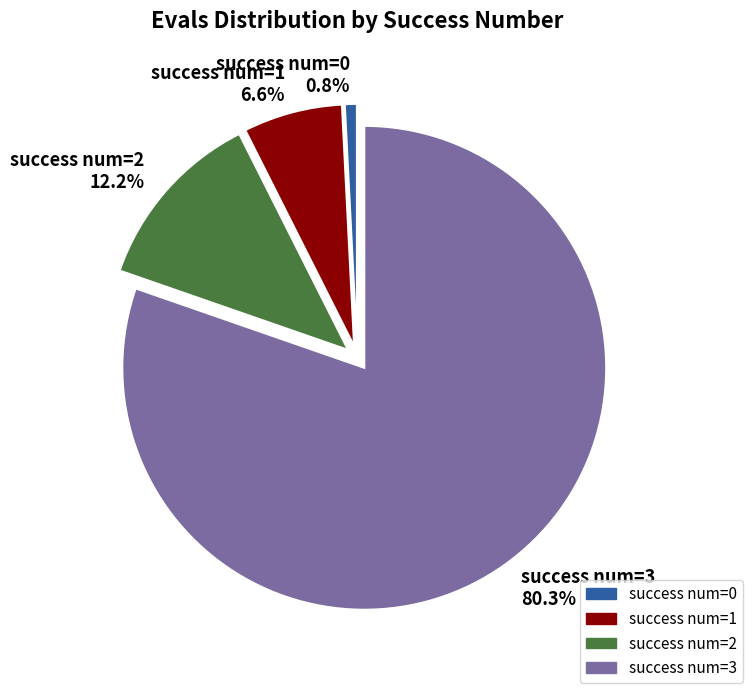

Is there any slice that represents more than half of the pie?

Yes